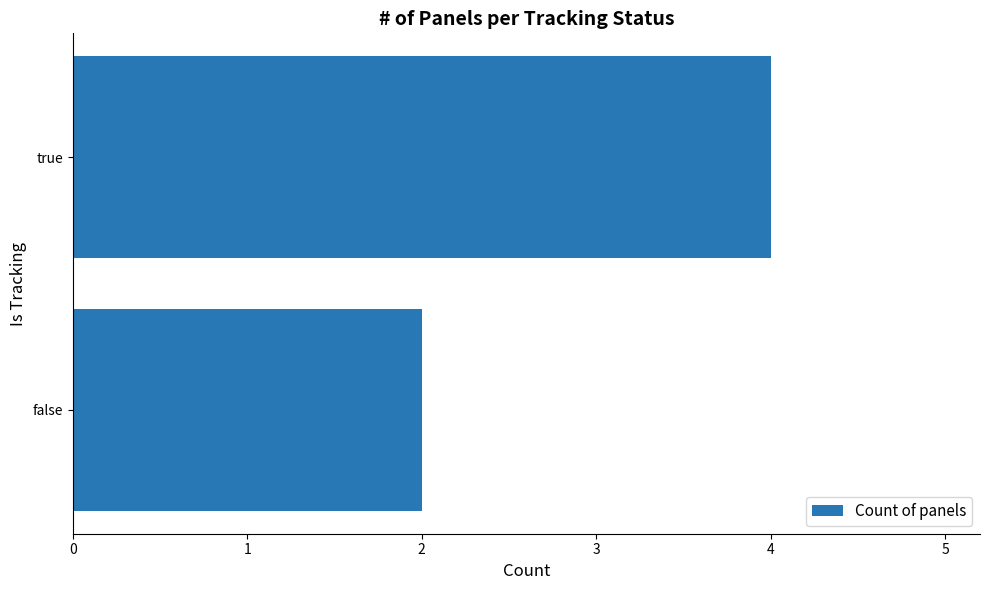

What is the average value?

3